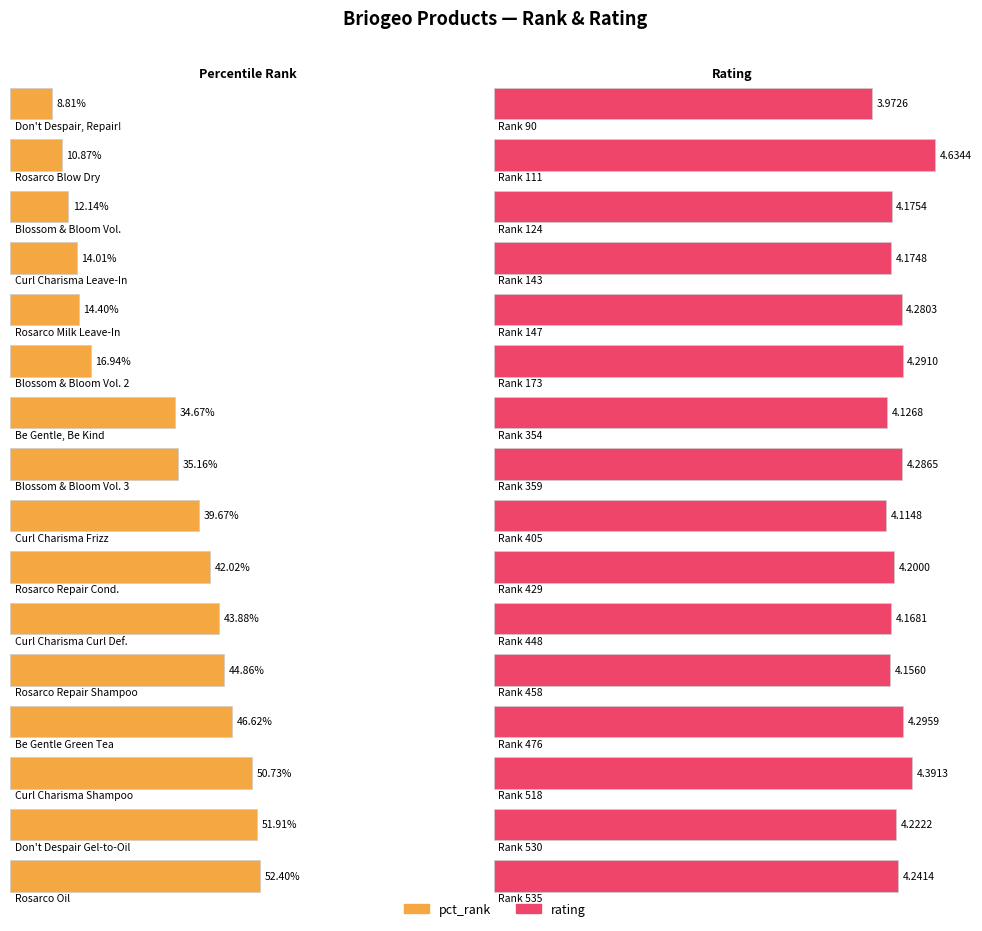

Where is pct_rank nearest to the value 54?

535